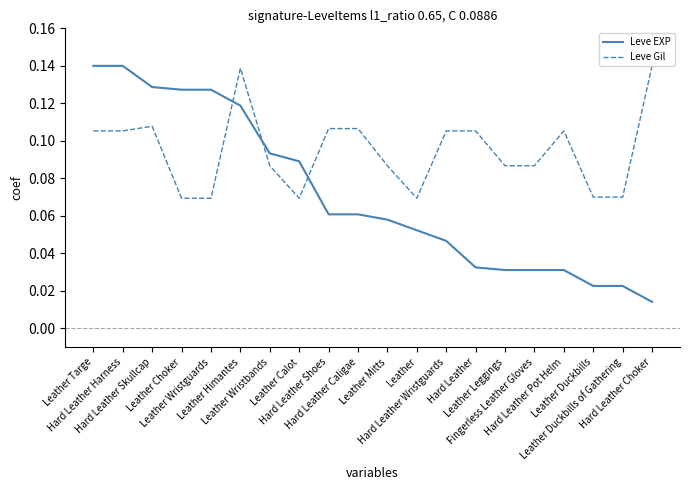

True or false: Leve EXP and Leve Gil cross at least once.

True